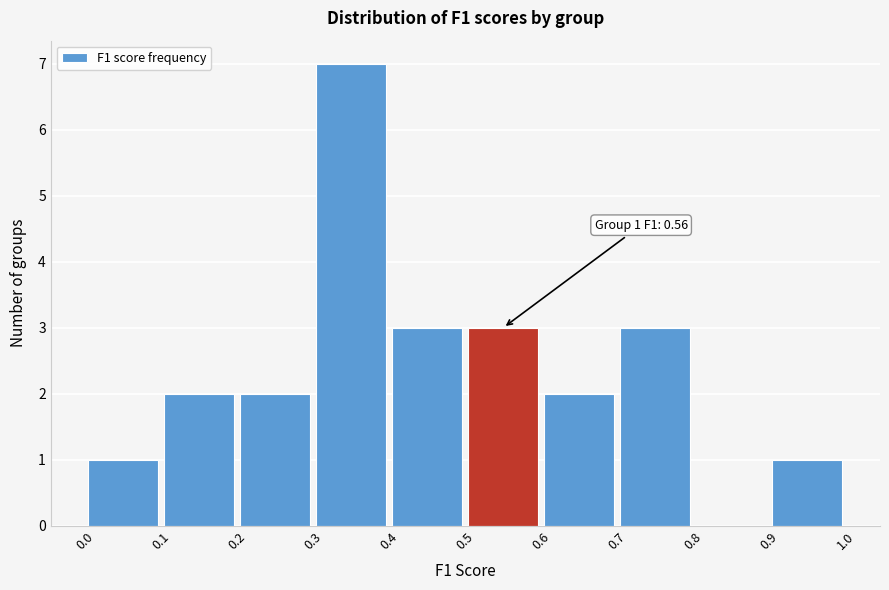

Which range on the x-axis has the tallest bar?

0.3 to 0.4